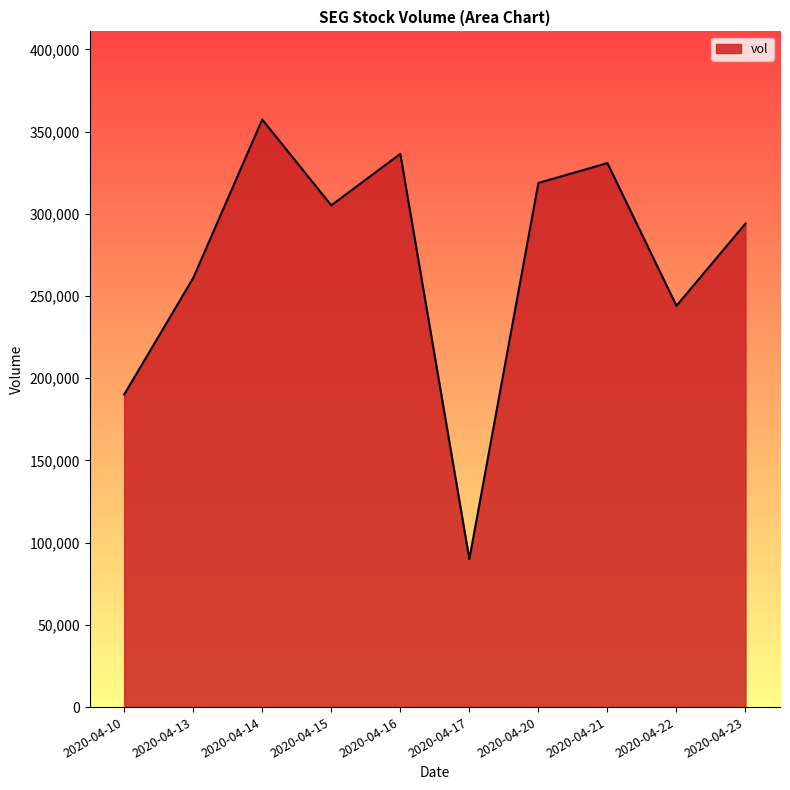

Is it true that the value at 2020-04-22 is 244100?

True